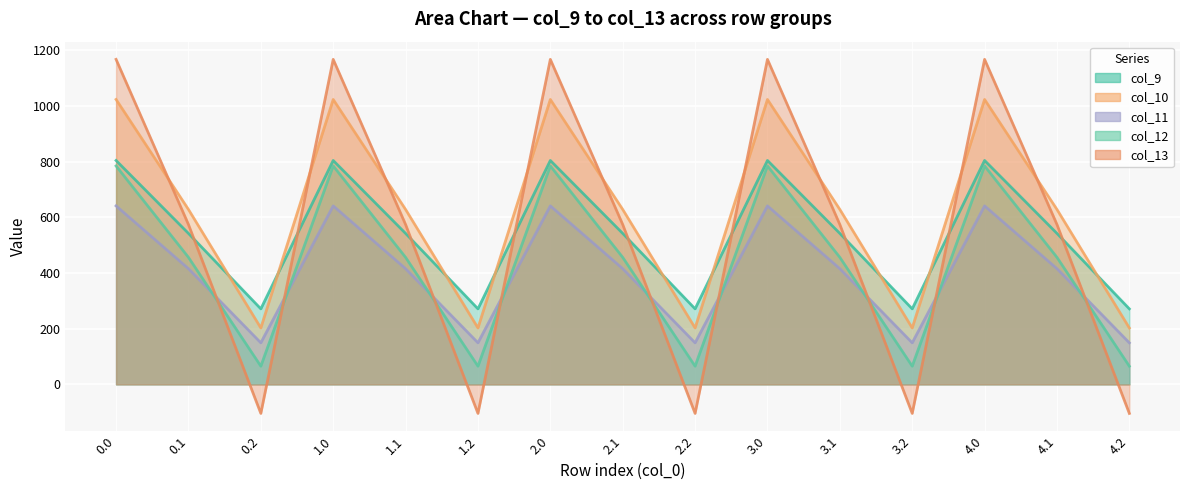

How many interior local peaks does the col_12 series have?

4